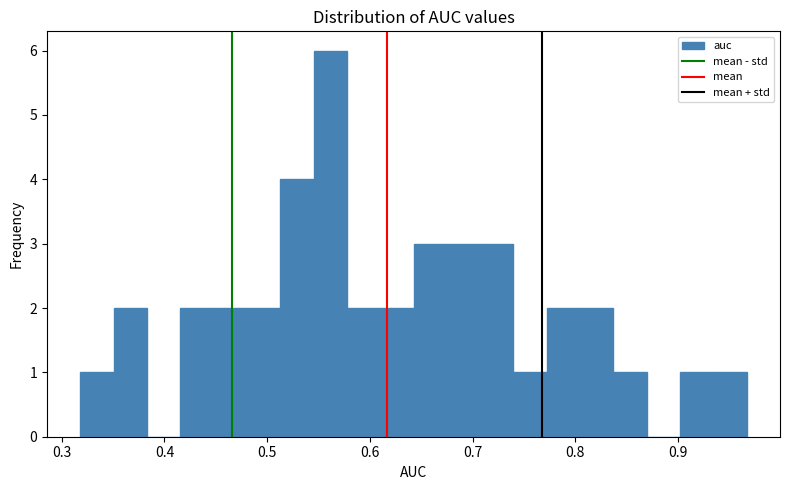

Read against the x-axis, roughly where is the centre of the tallest bar?

0.56